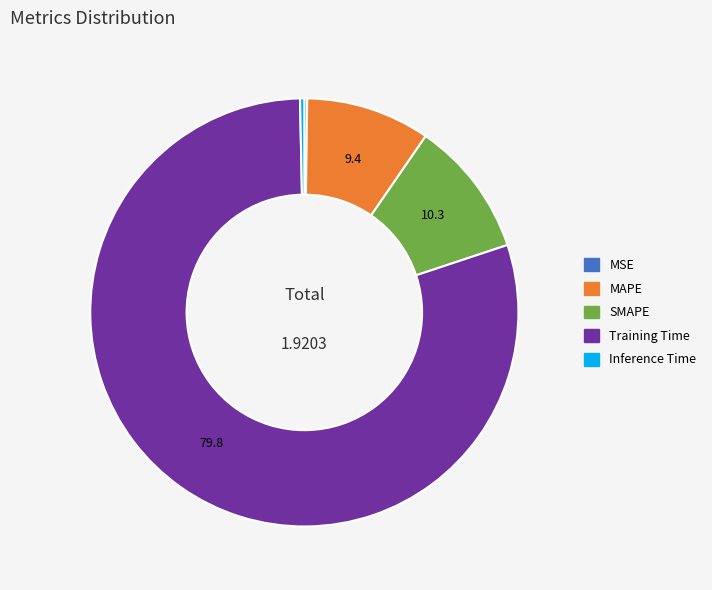

Is it true that Inference Time is 0% of the pie?

True